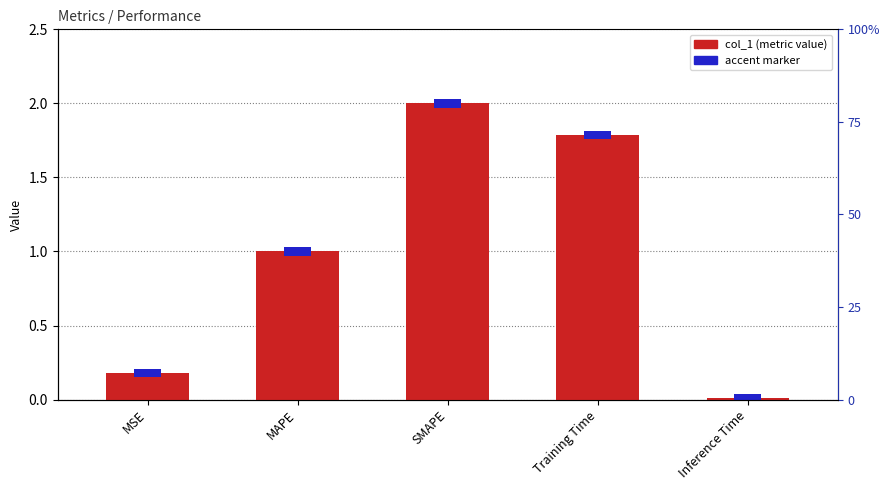

The chart shows a value of 1.0 at Training Time. True or false?

False